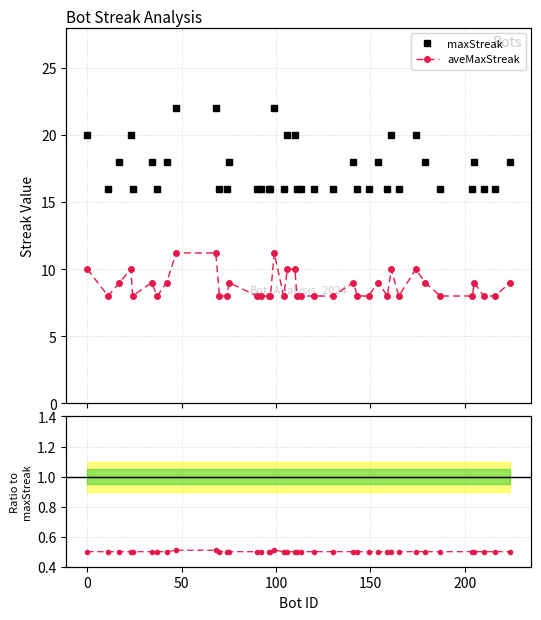

How many interior local peaks does the maxStreak series have?

9